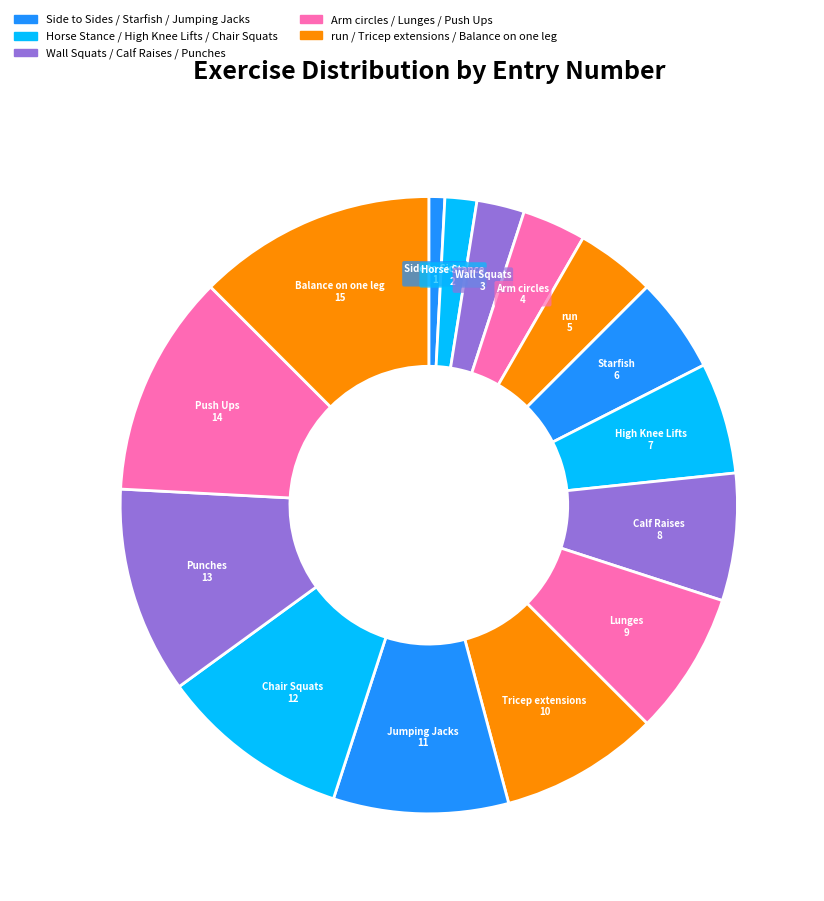

Rank the categories by value from lowest to highest.

Side to Sides, Horse Stance, Wall Squats, Arm circles, run, Starfish, High Knee Lifts, Calf Raises, Lunges, Tricep extensions, Jumping Jacks, Chair Squats, Punches, Push Ups, Balance on one leg